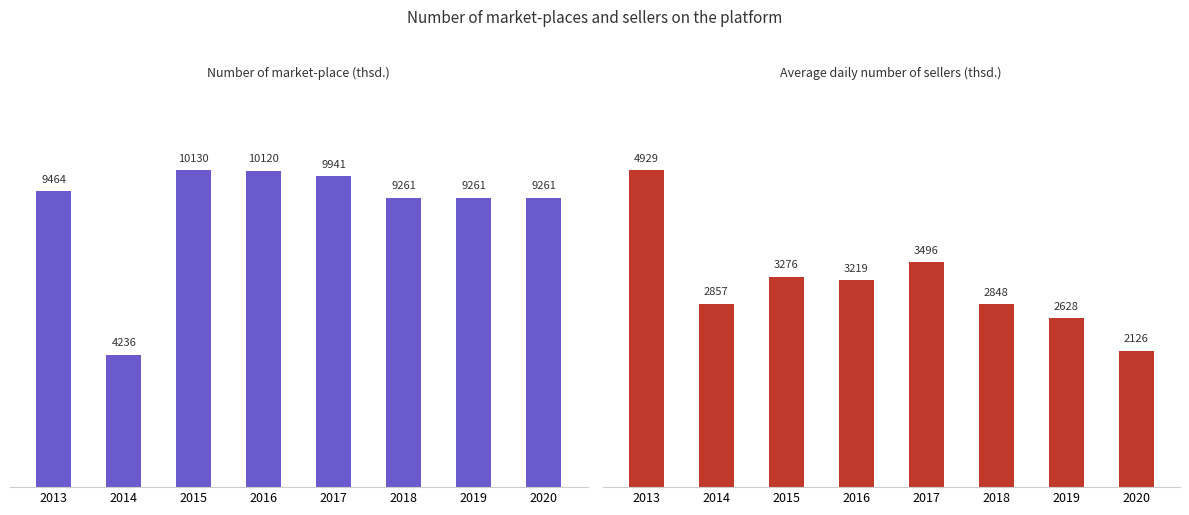

At which category is the sum across all series the highest?

2013